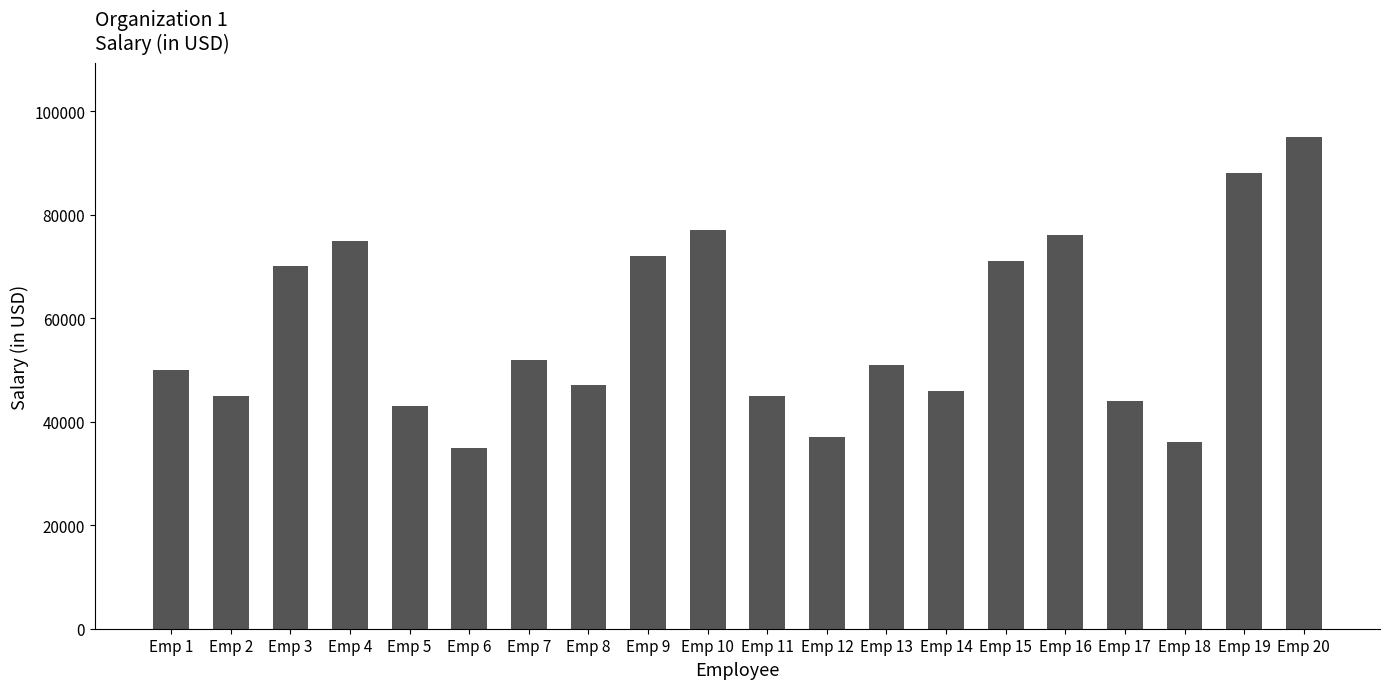

Does the chart contain stacked bars?

No